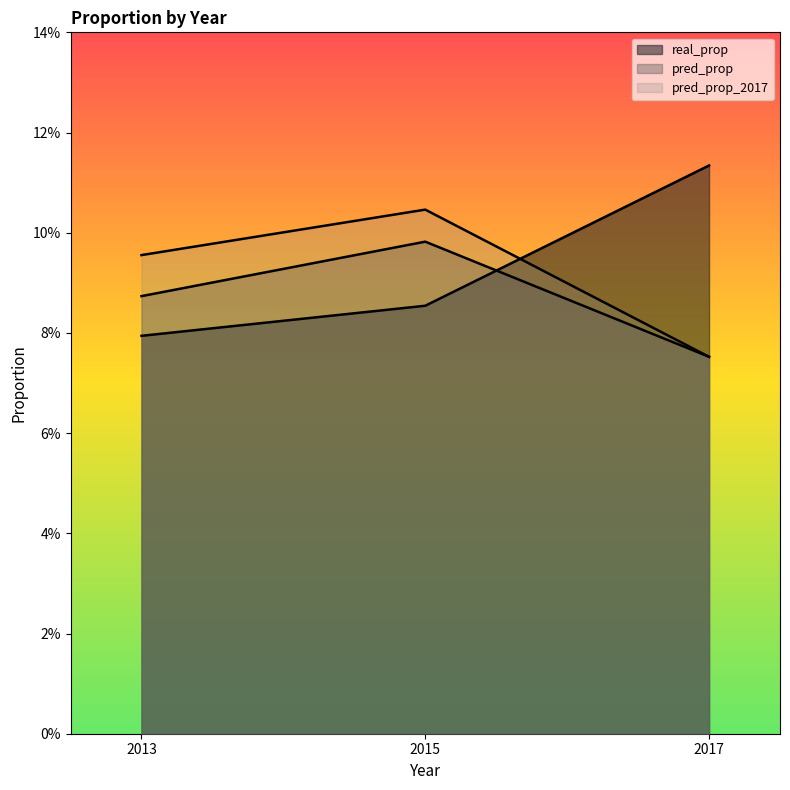

At 2013, list the series in order from smallest to largest.

real_prop, pred_prop, pred_prop_2017